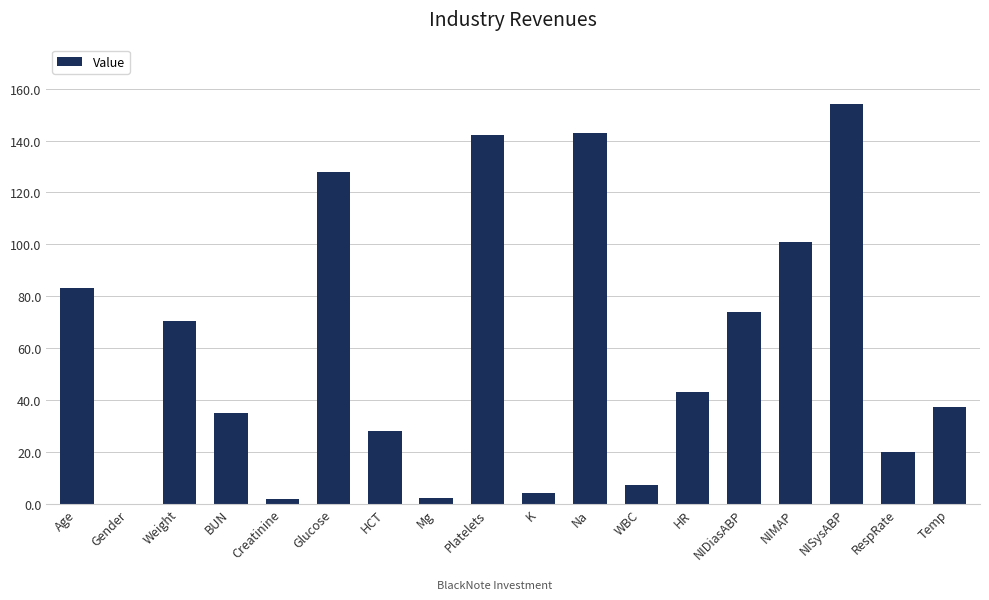

How many categories are shown in the chart?

18